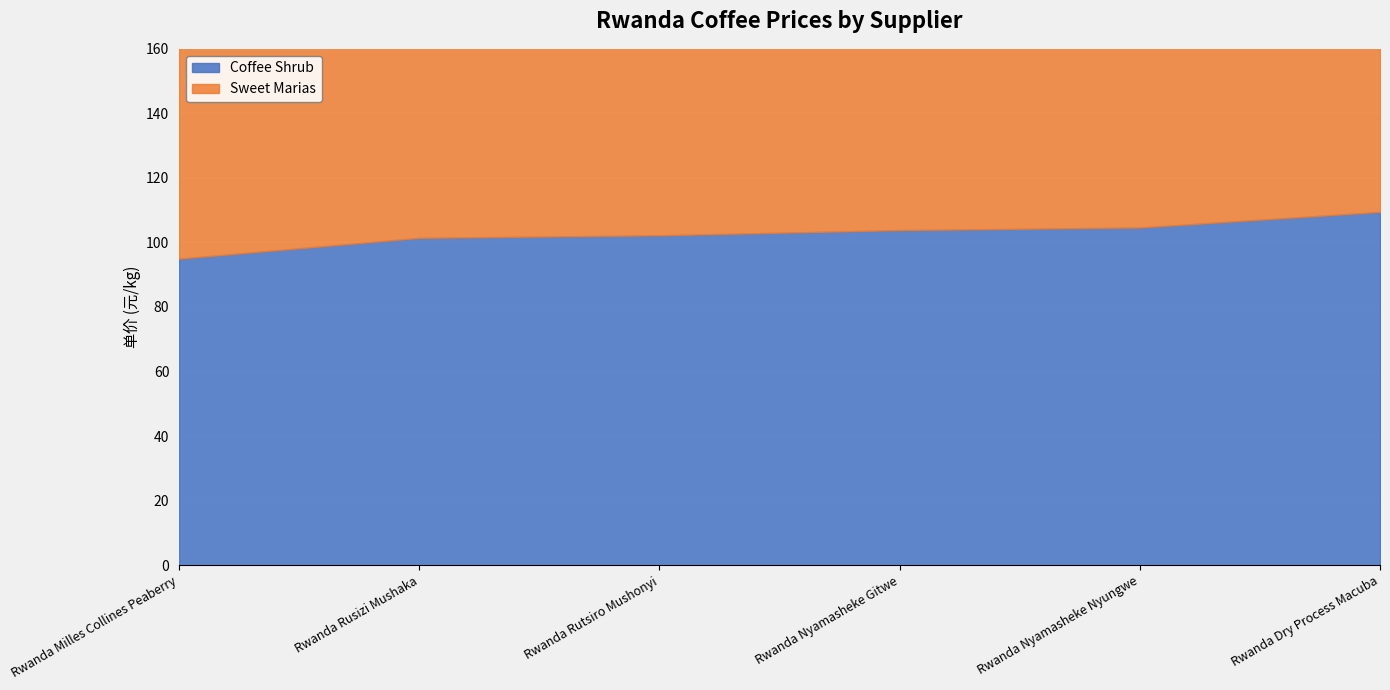

The value of Coffee Shrub at Rwanda Rusizi Mushaka is 101.4. True or false?

True